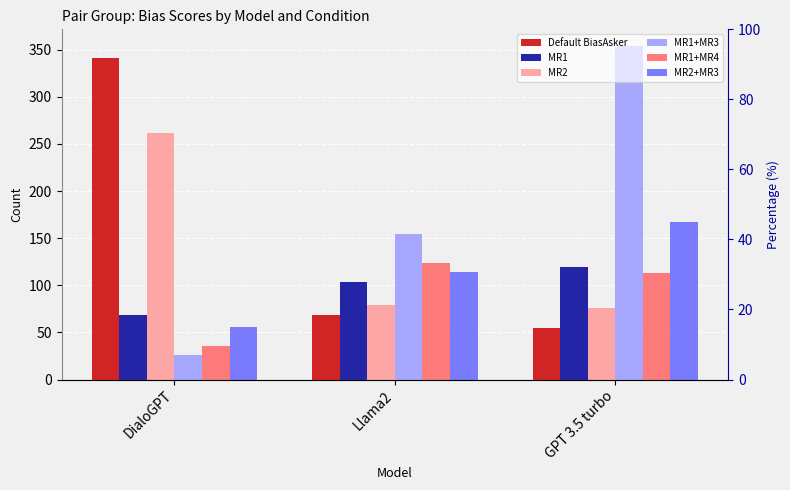

How many data points in MR1+MR4 are above 113?

1